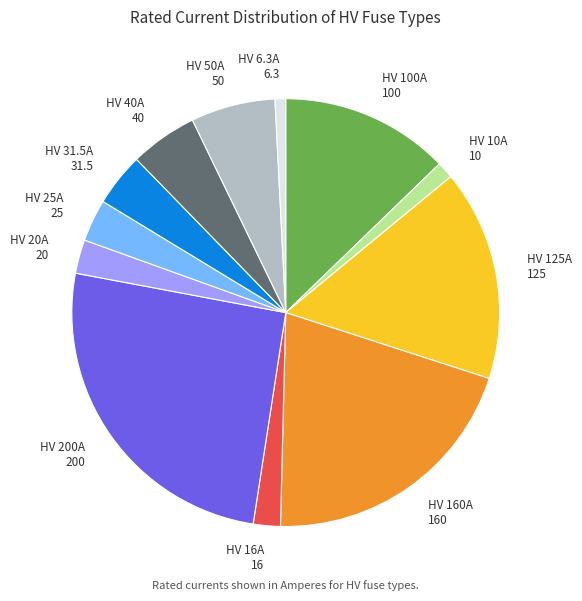

Does HV 16A represent more than half of the total?

No